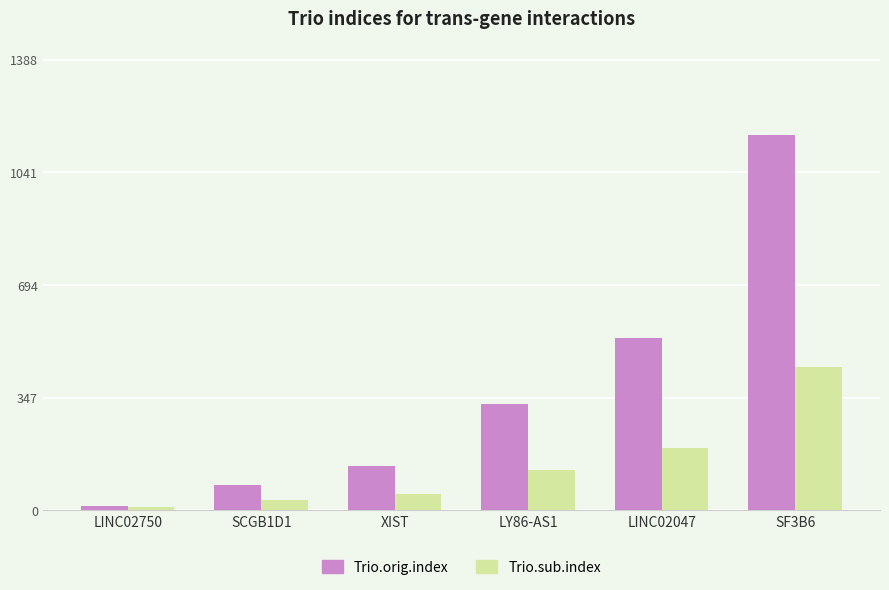

What is the difference between the maximum and minimum values in the Trio.orig.index series?

1142